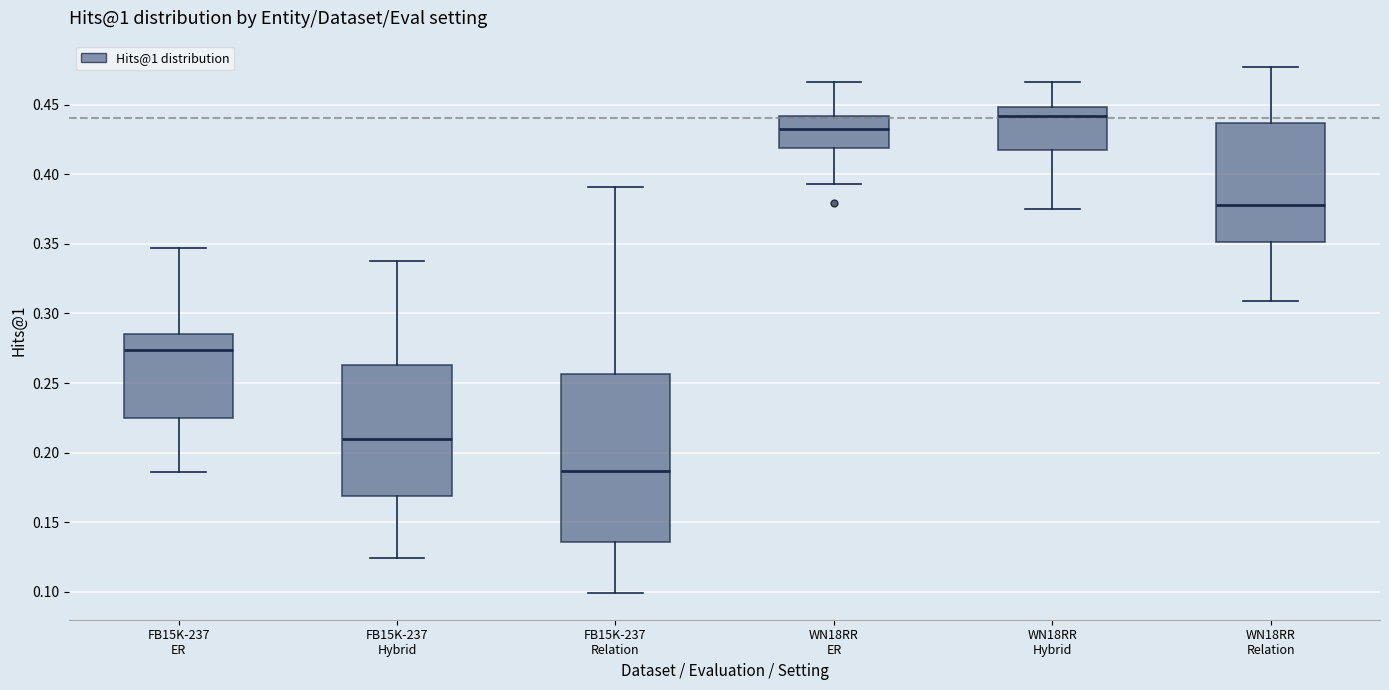

Which box is the tallest, from its lower edge to its upper edge?

FB15K-237 Relation